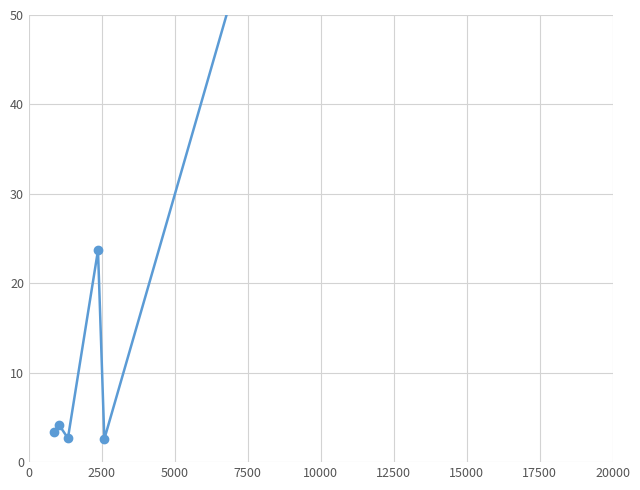

Does the chart display data point markers on the line(s)?

Yes